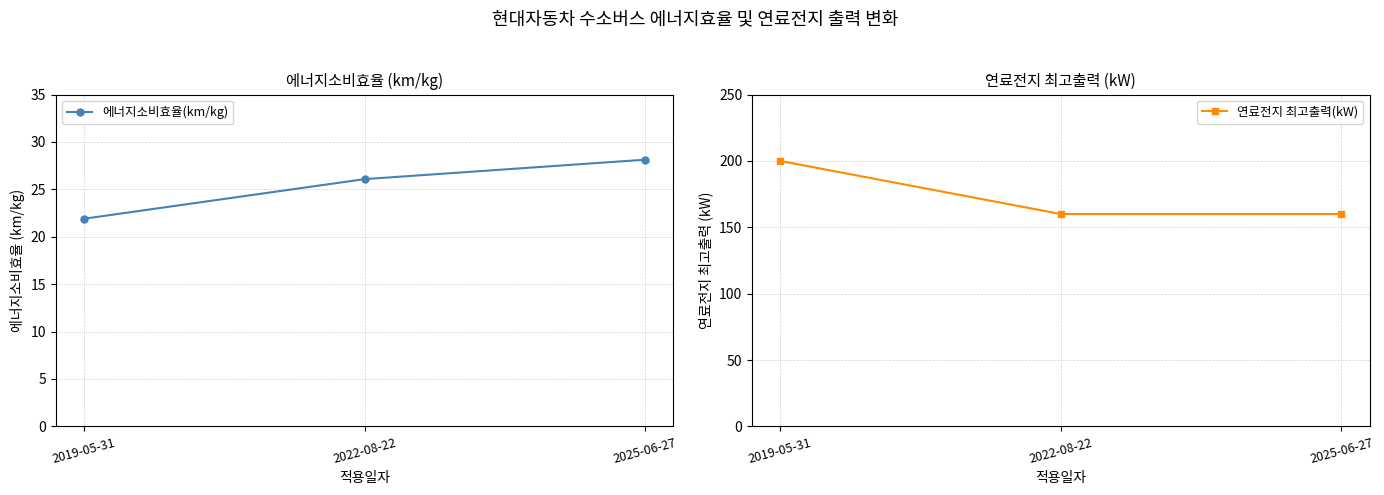

Is the value of 에너지소비효율(km/kg) at 2022-08-22 greater than the value of 연료전지 최고출력(kW) at 2022-08-22?

No